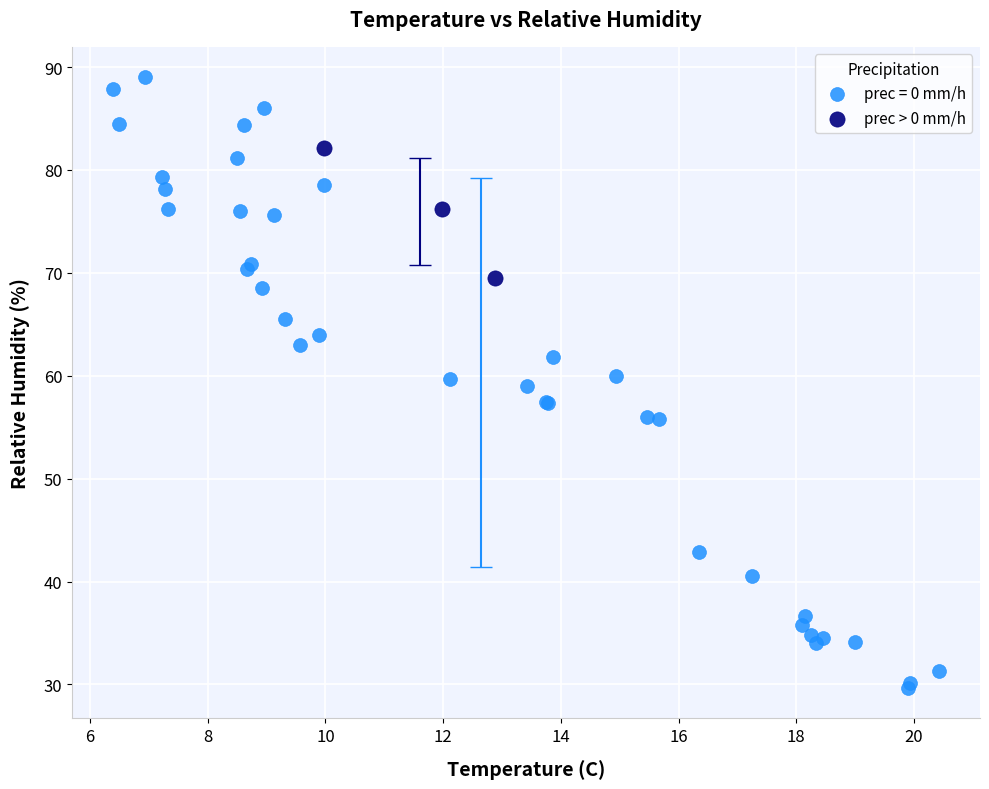

Which series reaches the maximum Y coordinate?

prec = 0 mm/h